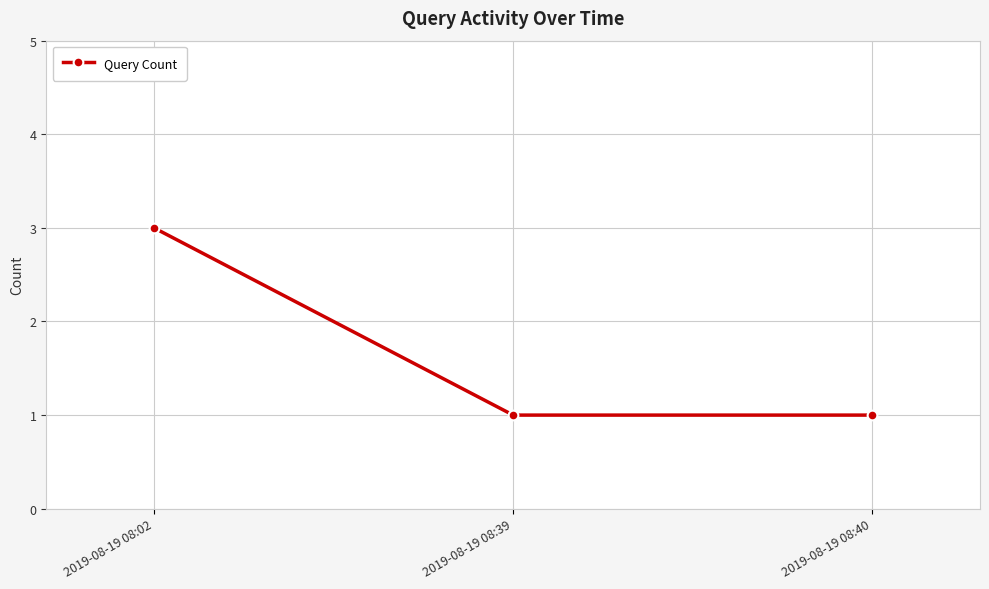

At which category does the chart reach its peak across all series?

2019-08-19 08:02